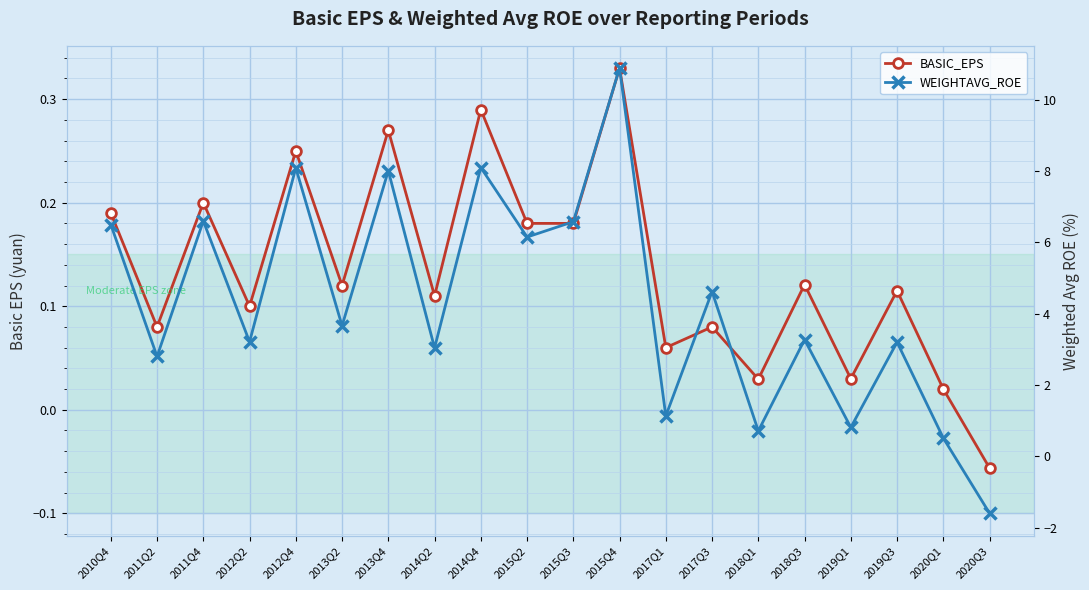

Where is the first local minimum for WEIGHTAVG_ROE?

2011Q2